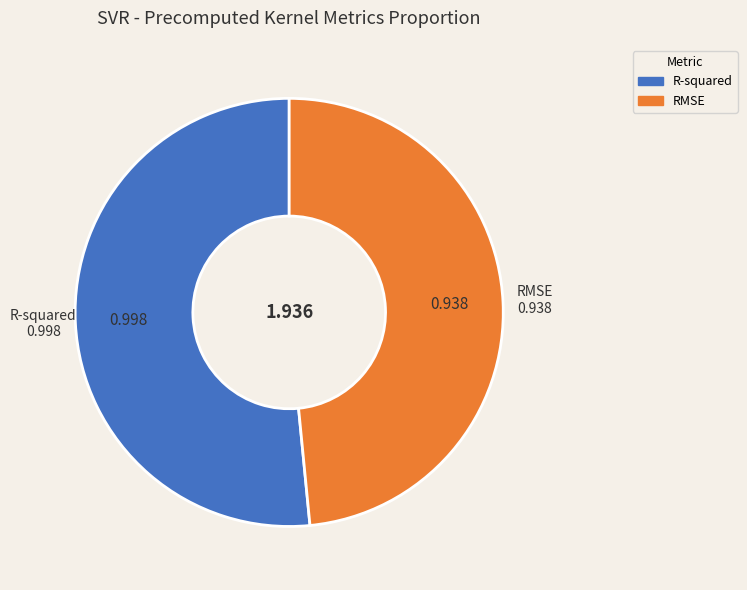

What is the smallest slice in the pie chart?

RMSE